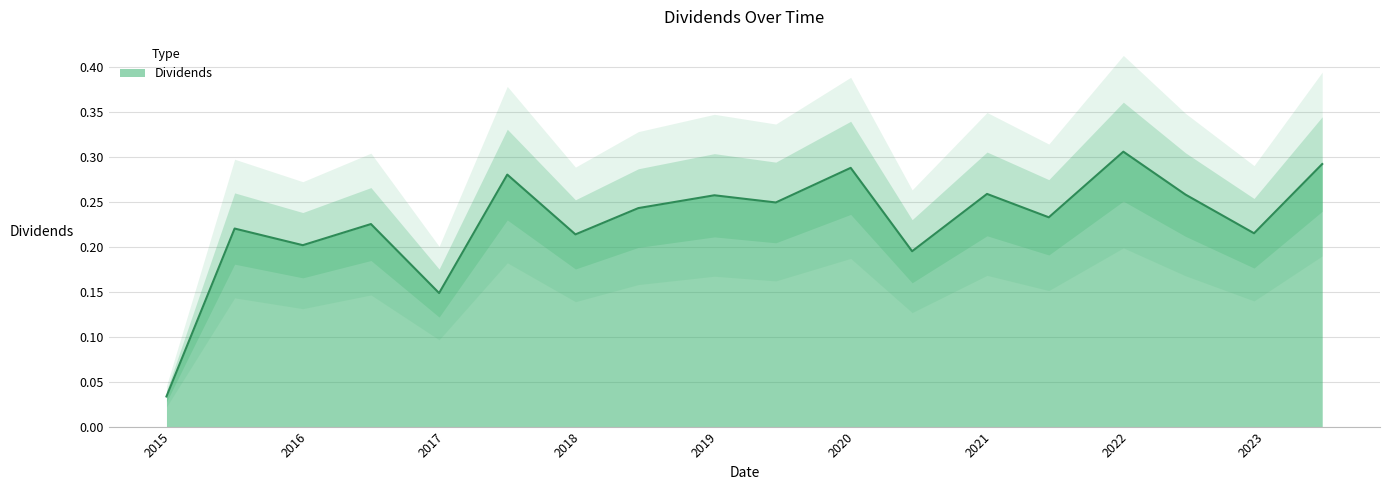

Count the values in the range 0 to 1.

18